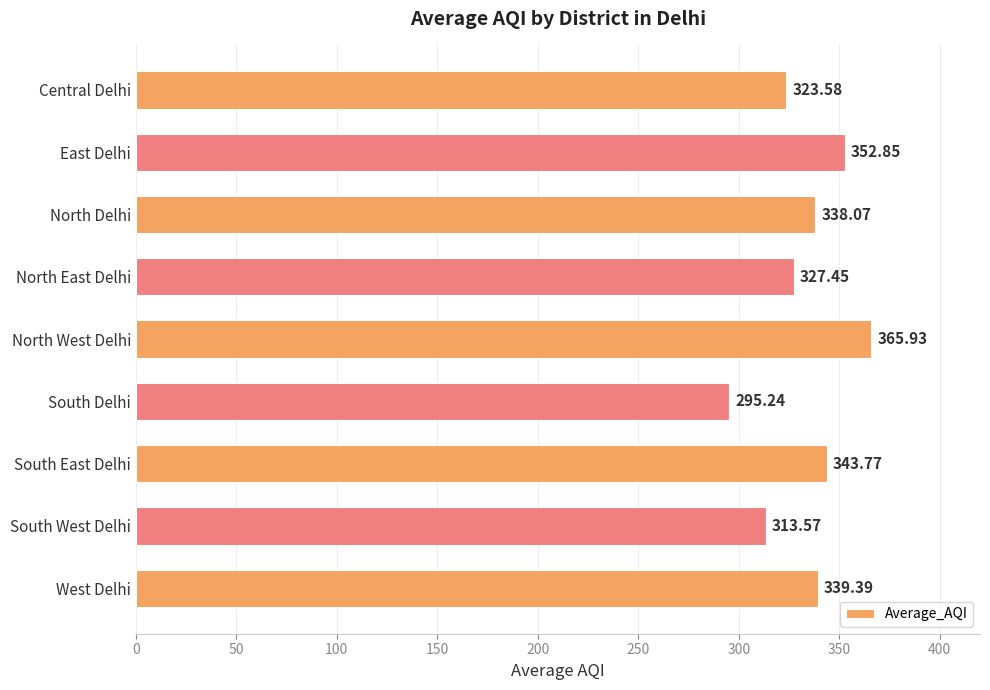

What is the label of the 4th bar from the top?

North East Delhi